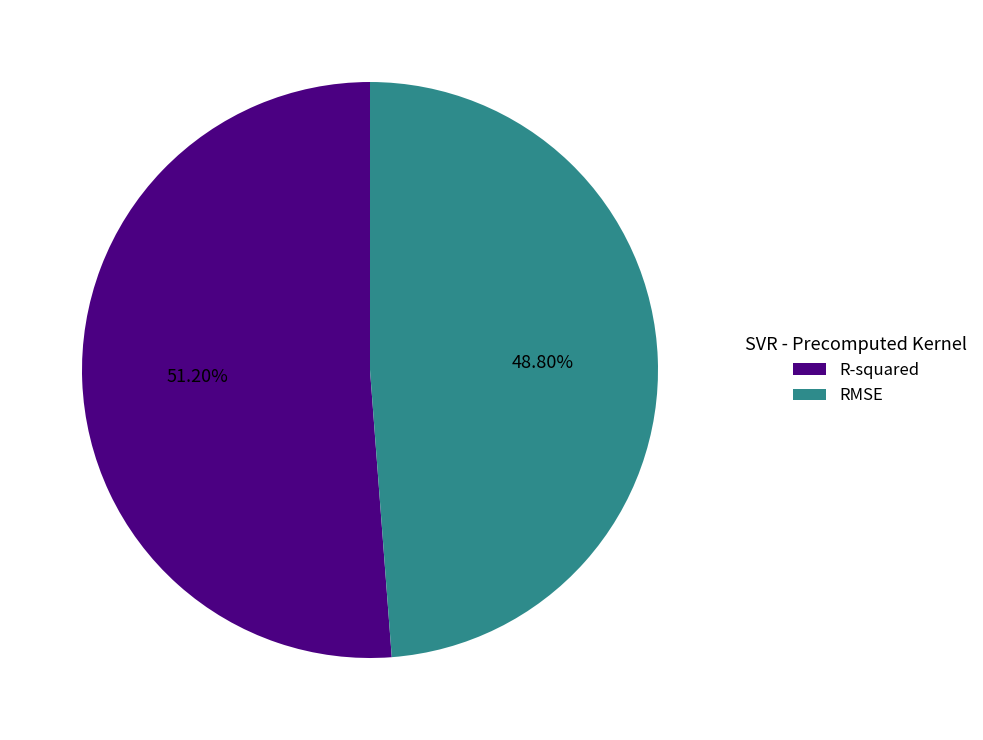

What percentage is the RMSE slice, to the nearest percent?

49%